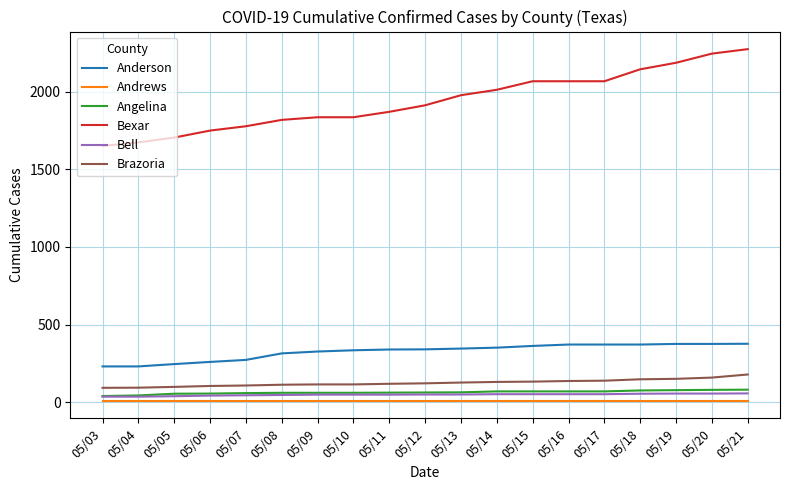

Is the value of Anderson at 05/08 greater than the value of Brazoria at 05/06?

Yes